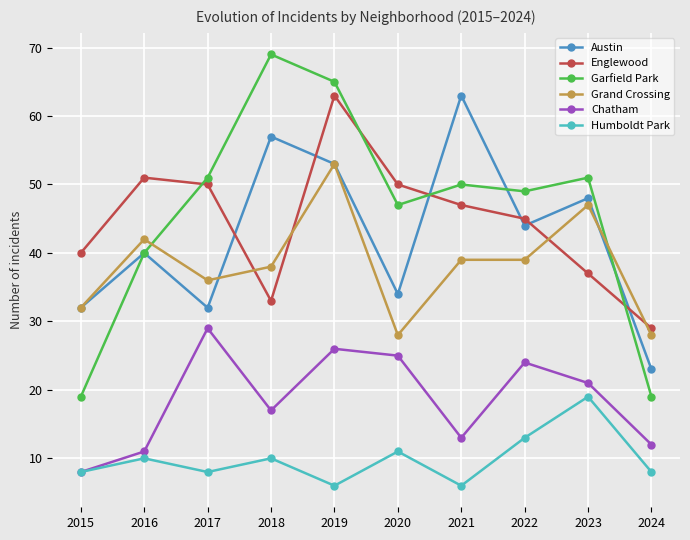

In Garfield Park, how many points are higher than both neighbors (excluding endpoints)?

3